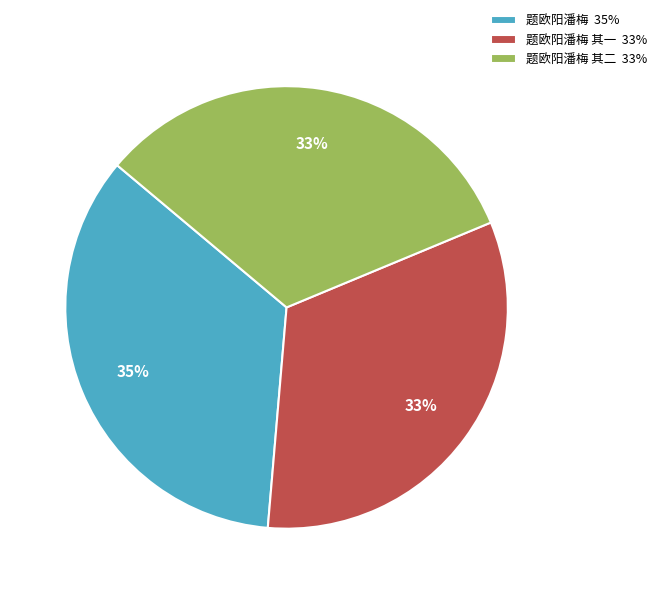

Is it true that 题欧阳潘梅 其二 33% is 42% of the pie?

False